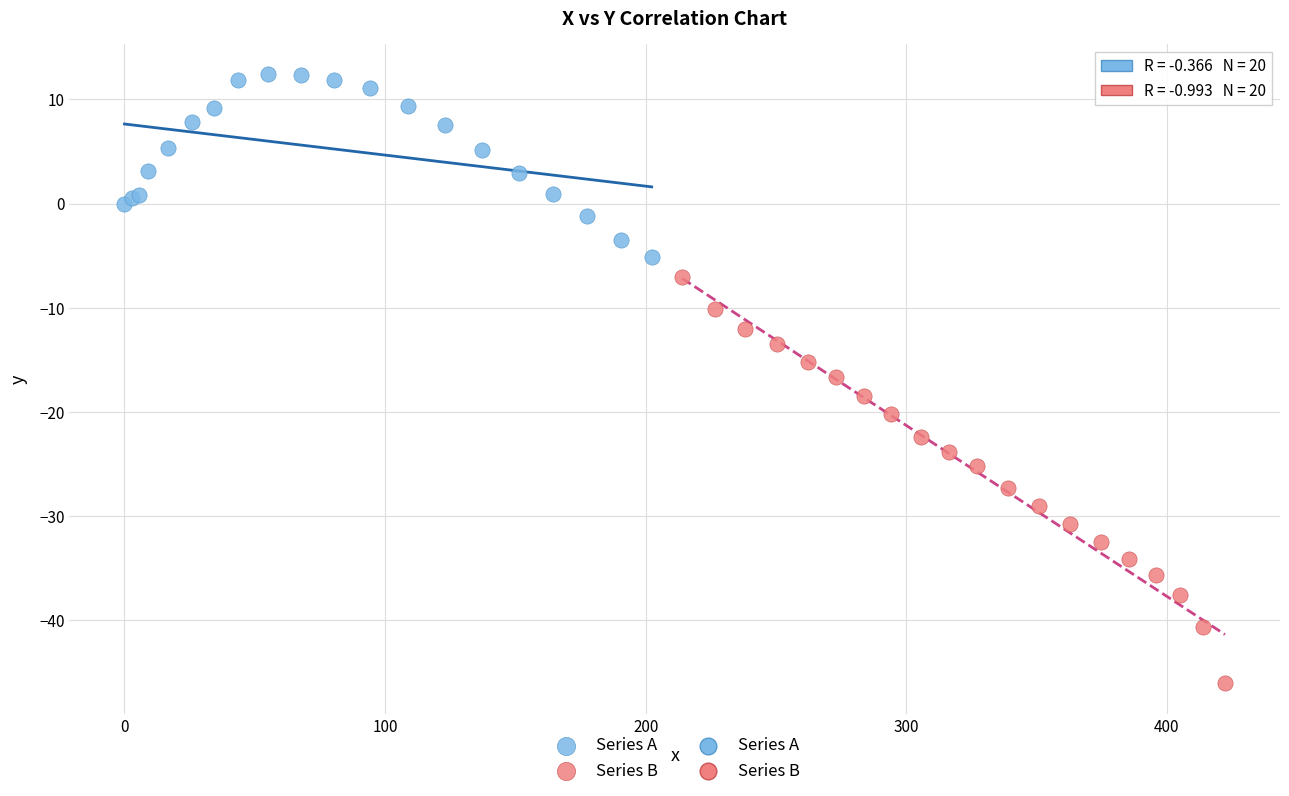

Which series reaches the maximum Y coordinate?

Series A